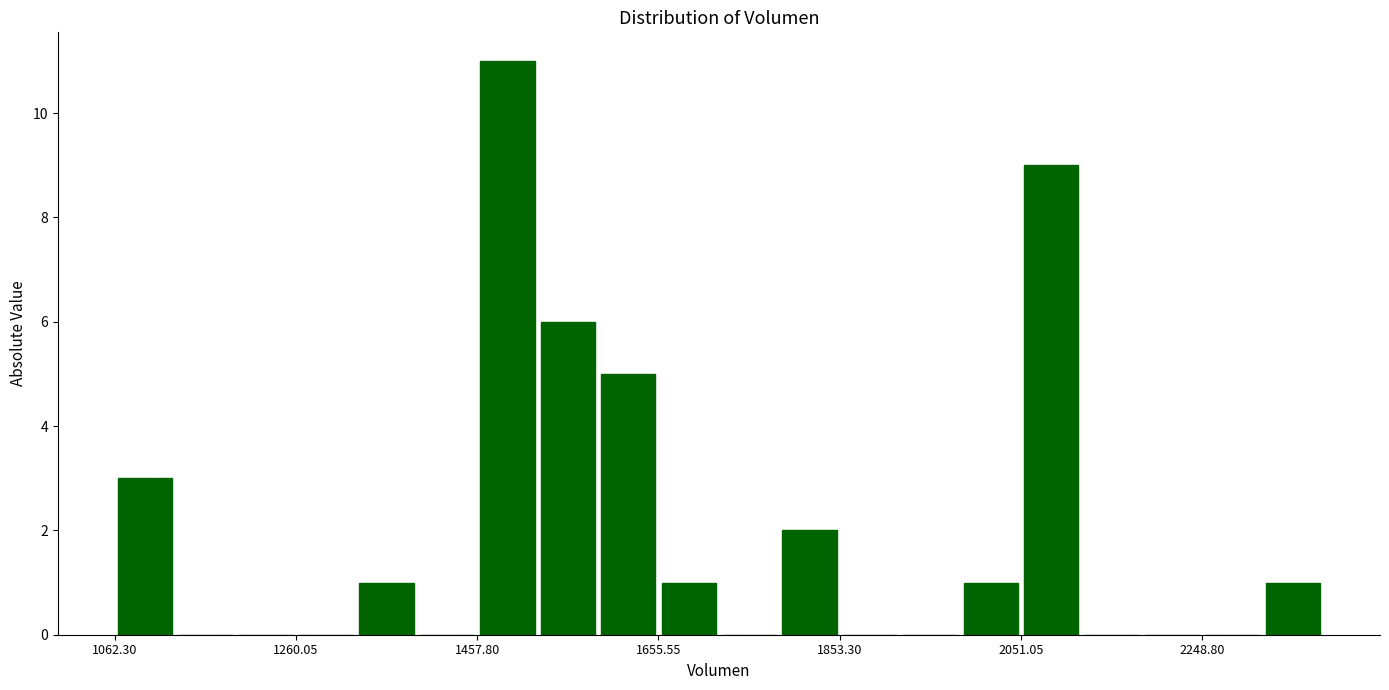

Read against the x-axis, roughly where is the centre of the tallest bar?

1500